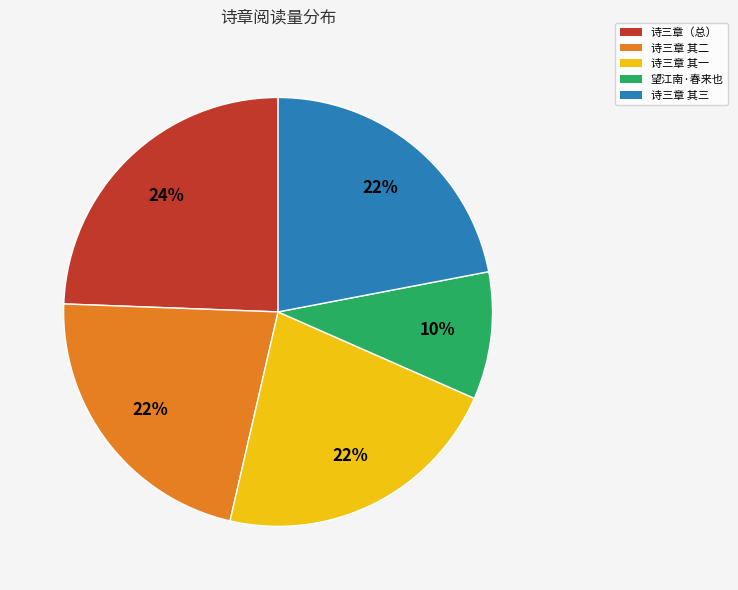

Which has a higher value, 望江南·春来也 or 诗三章 其一?

诗三章 其一